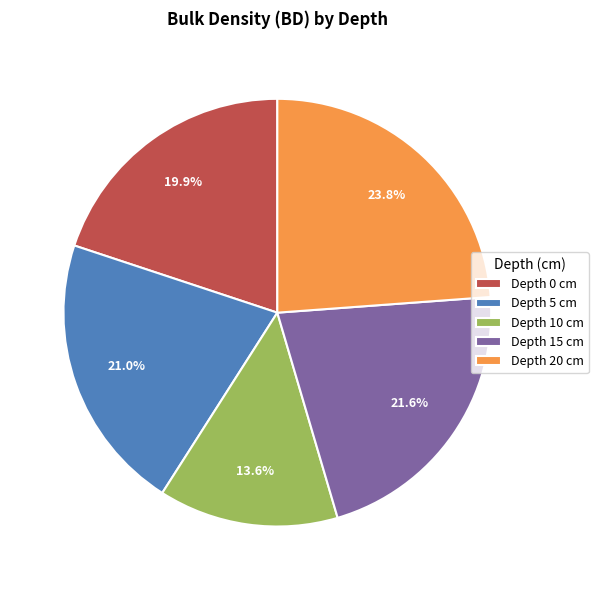

Rank the categories by value from highest to lowest.

Depth 20 cm, Depth 15 cm, Depth 5 cm, Depth 0 cm, Depth 10 cm